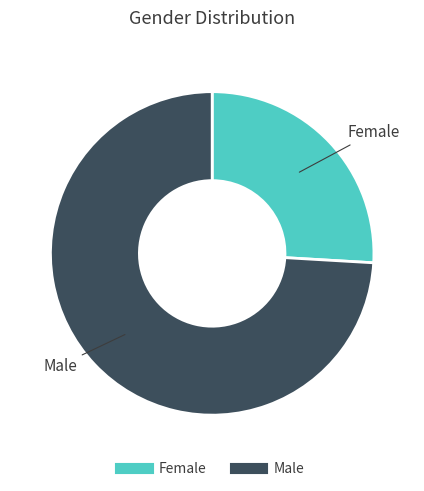

Between Female and Male, which is larger?

Male